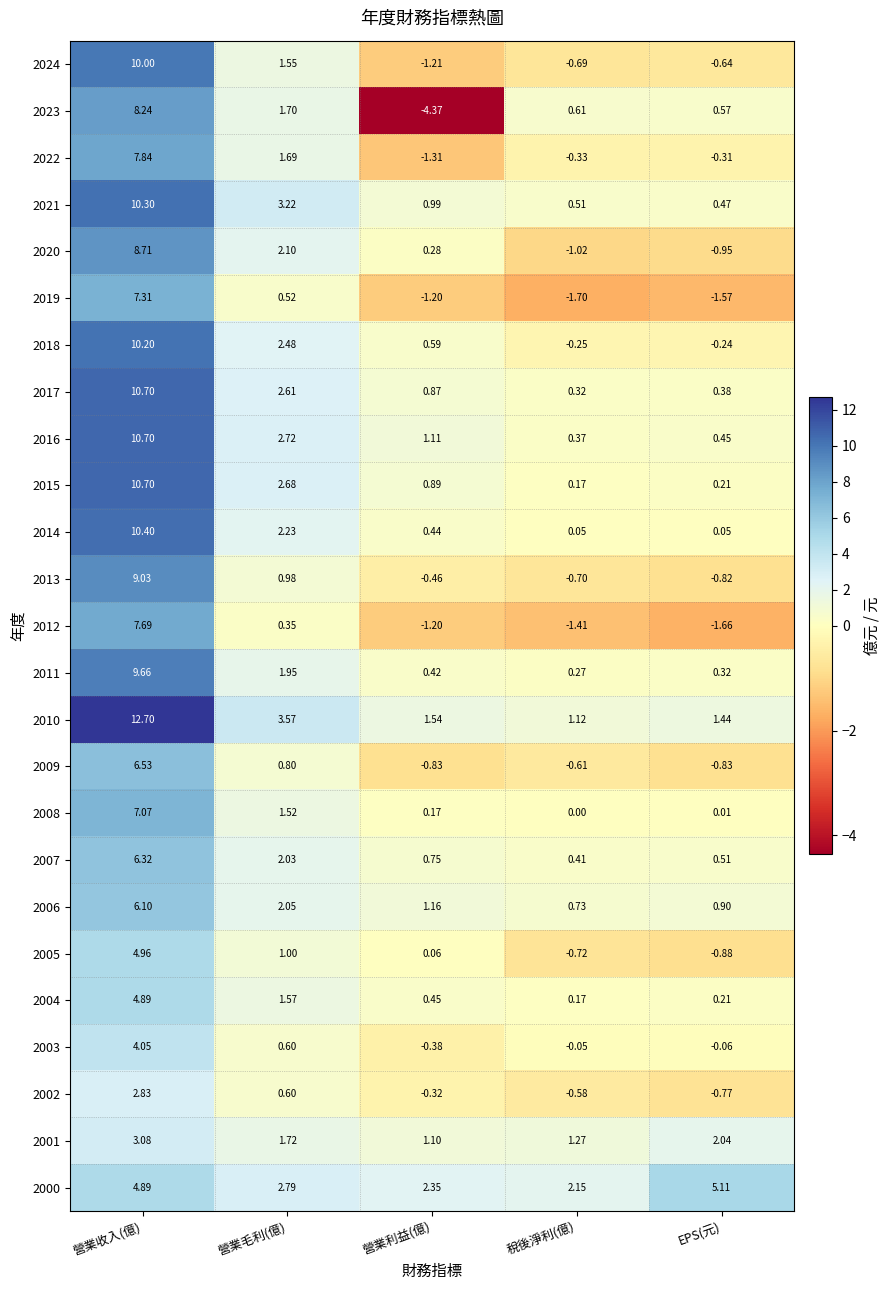

At which category does the chart reach its peak across all series?

營業收入(億)